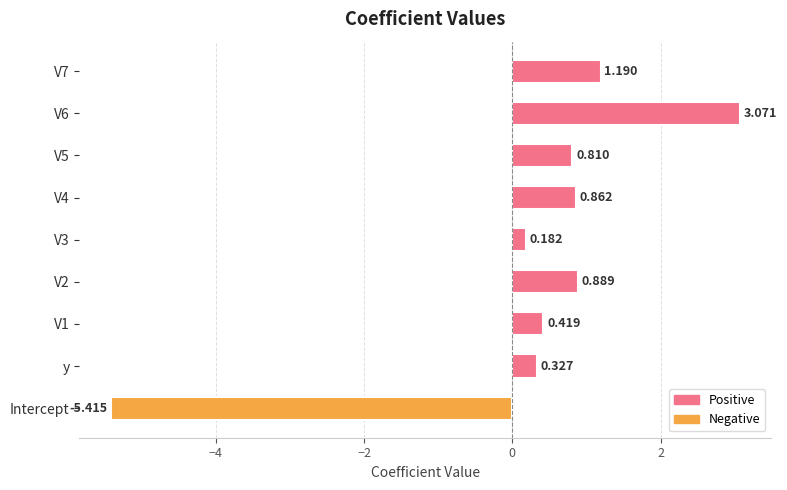

Which category has the lowest value across all series?

Intercept